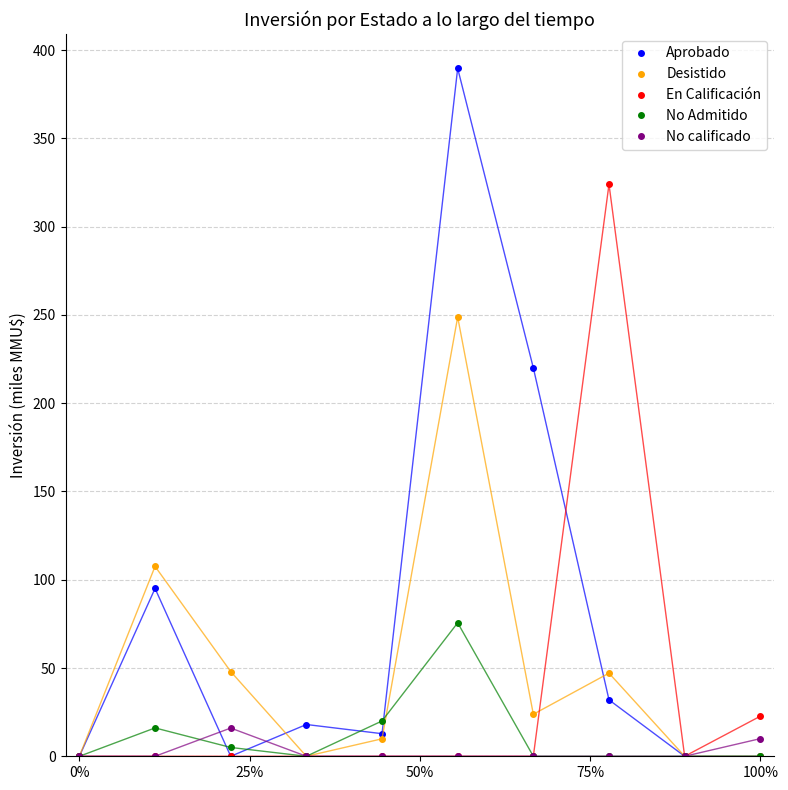

Which series has the largest total across all categories?

Aprobado